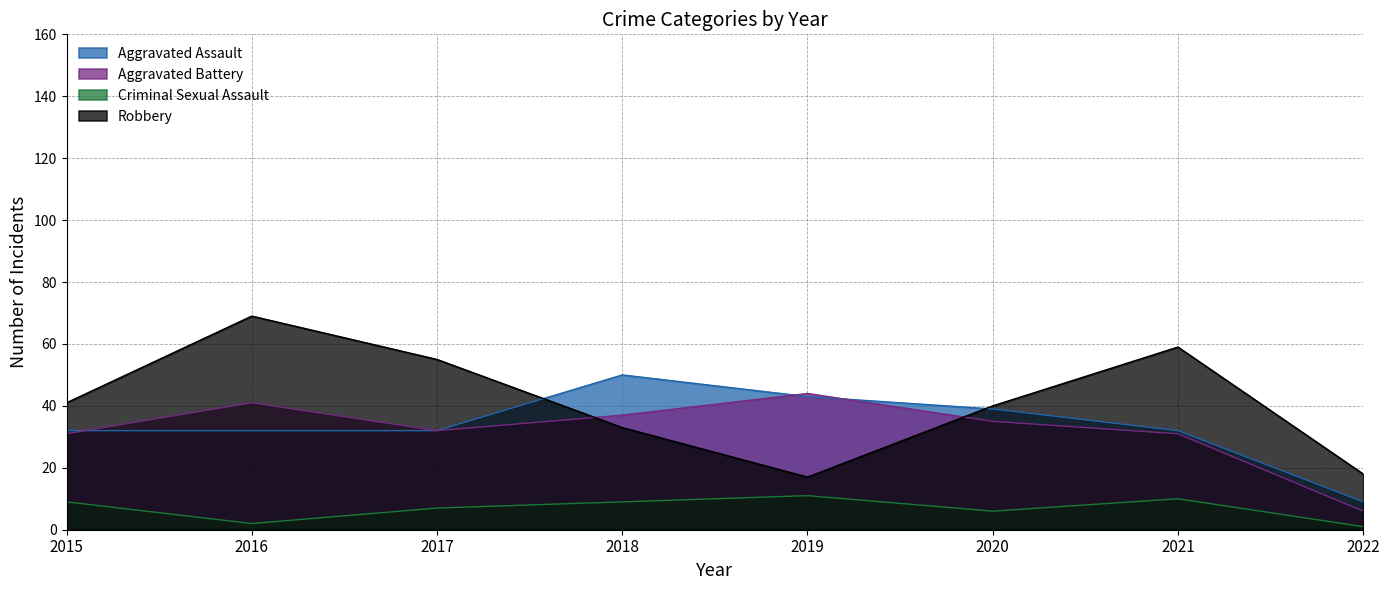

Which series has the largest range (max minus min)?

Robbery